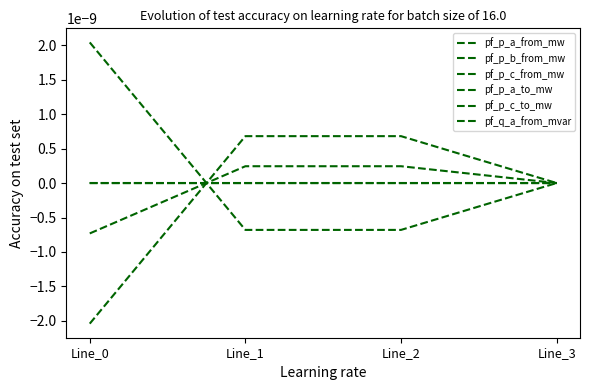

Rank the categories by pf_p_c_from_mw value from highest to lowest.

Line_1, Line_2, Line_3, Line_0